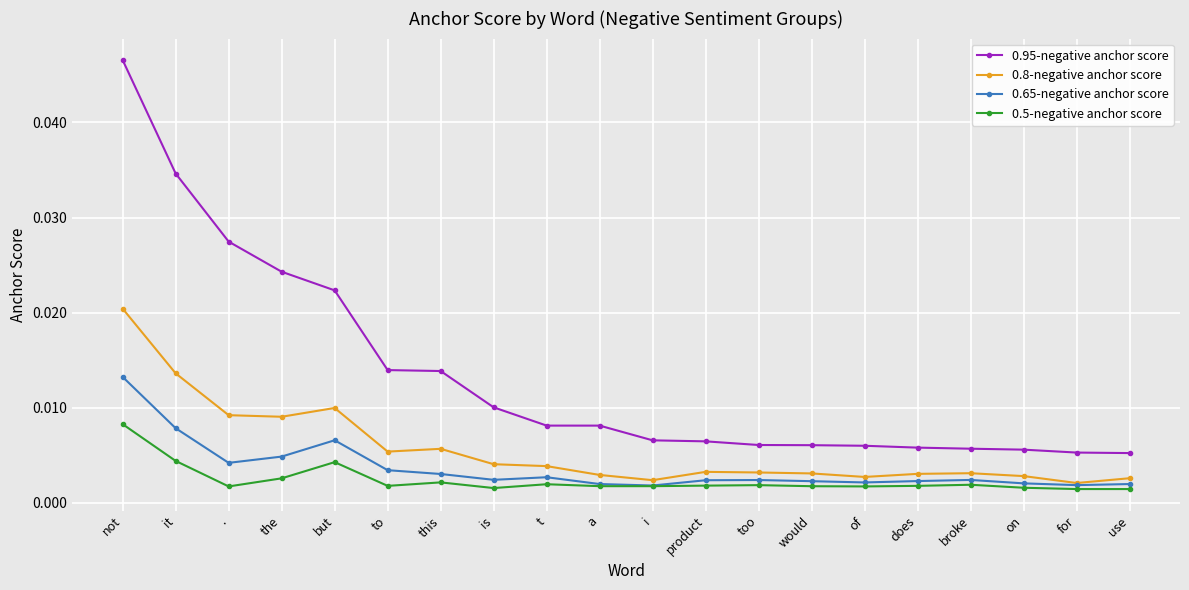

What is the label of the 19th point from the left?

for